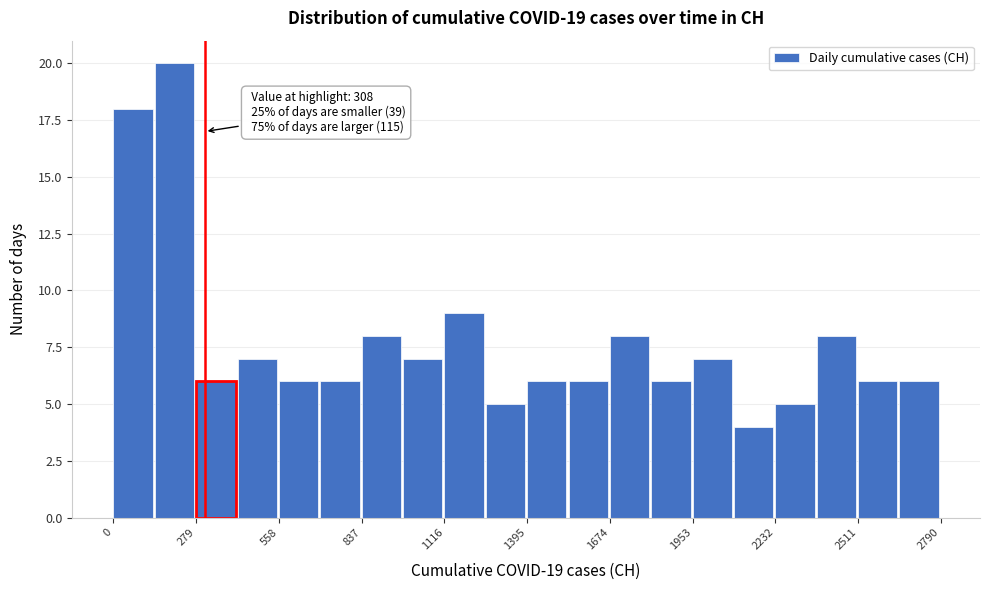

Around what value on the x-axis is the tallest bar? Give the approximate position of its centre, as read against the axis.

200